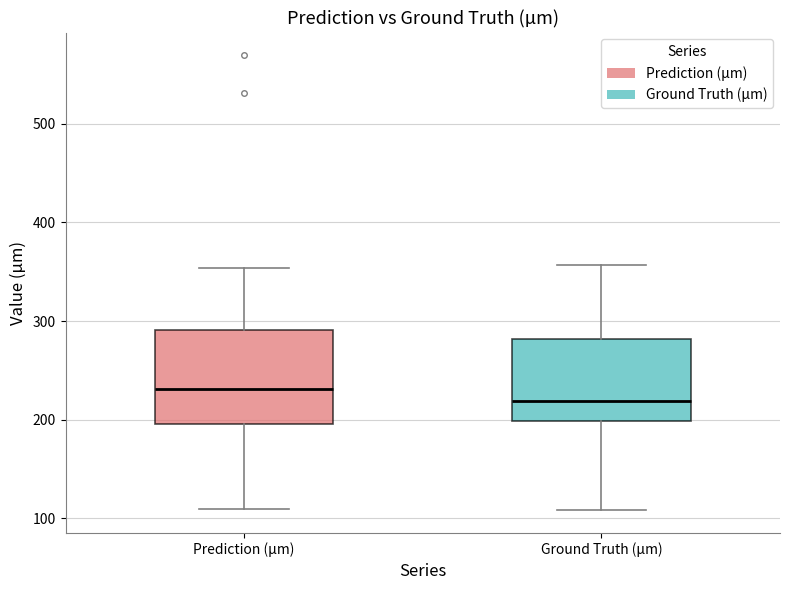

Which box has the highest median line?

Prediction (µm)